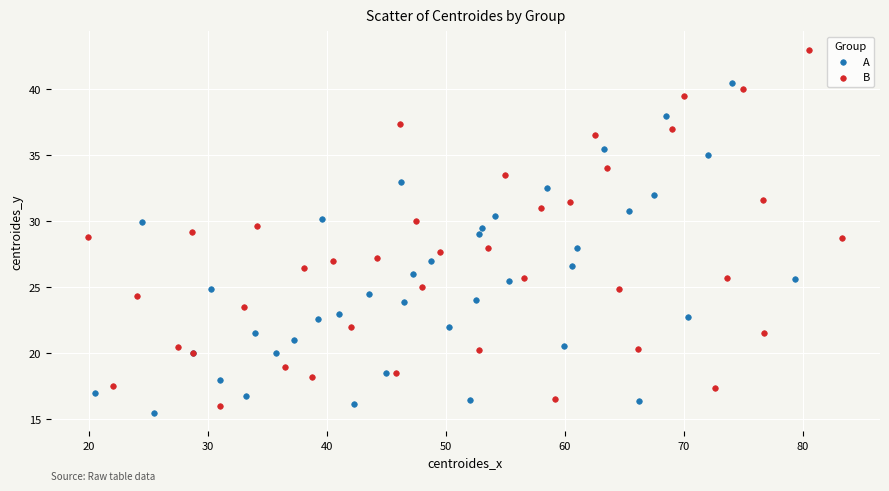

Which series reaches the maximum Y coordinate?

B